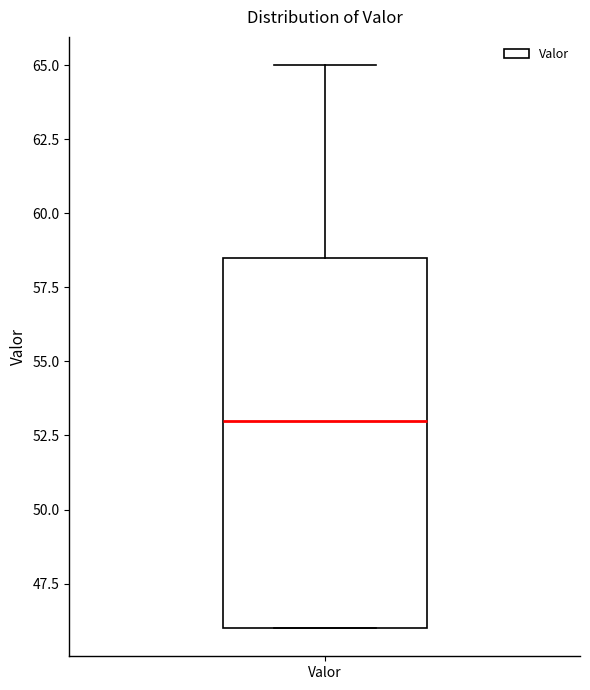

Where is the lower edge of the box for Valor on the y-axis? The values are not printed on the chart, so give them approximately, as read against the axis.

46.0